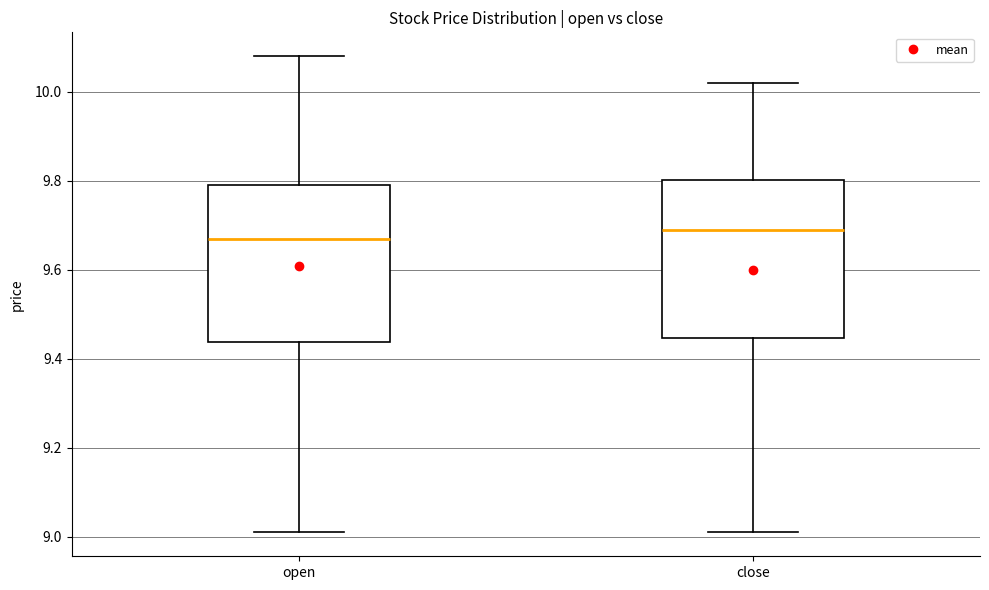

Where is the upper edge of the box for close on the y-axis? The values are not printed on the chart, so give them approximately, as read against the axis.

9.80